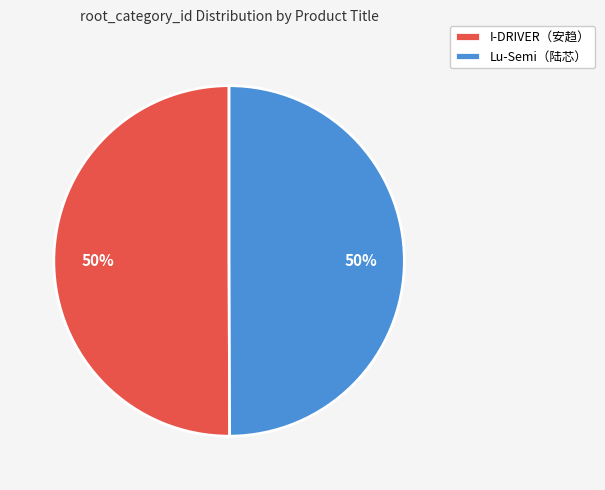

What percentage is the Lu-Semi（陆芯） slice, to the nearest percent?

50%